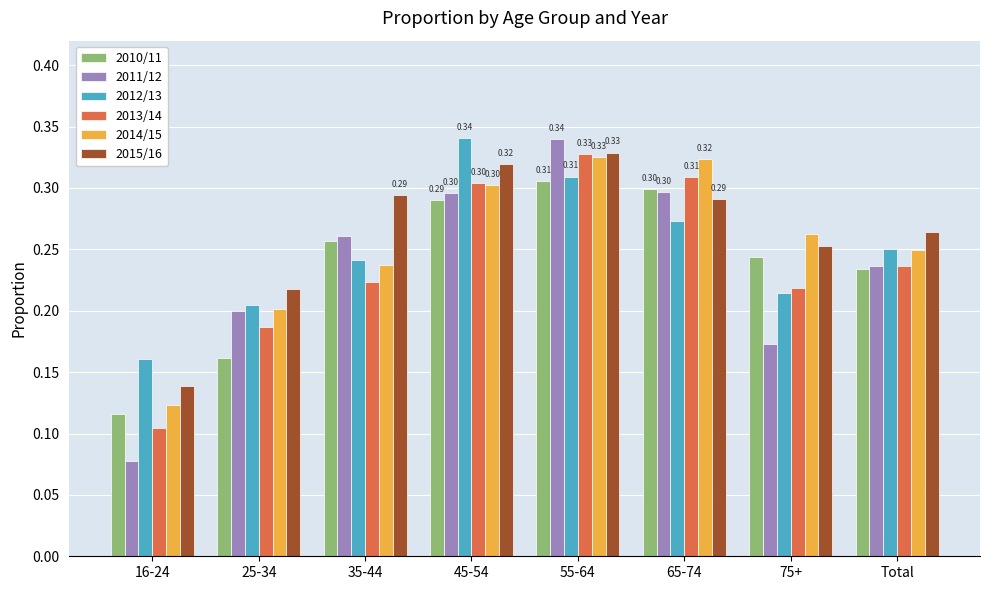

What is the sum of the 2012/13 values at 35-44 and 55-64?

0.6